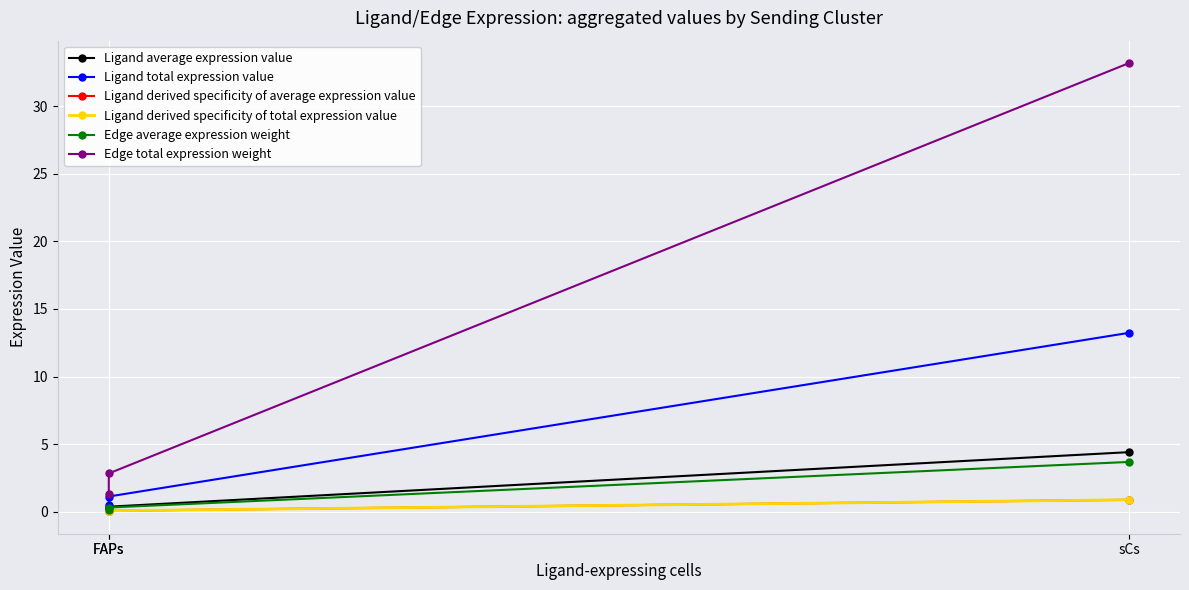

What are all the series names shown in the legend?

Ligand average expression value, Ligand total expression value, Ligand derived specificity of average expression value, Ligand derived specificity of total expression value, Edge average expression weight, Edge total expression weight